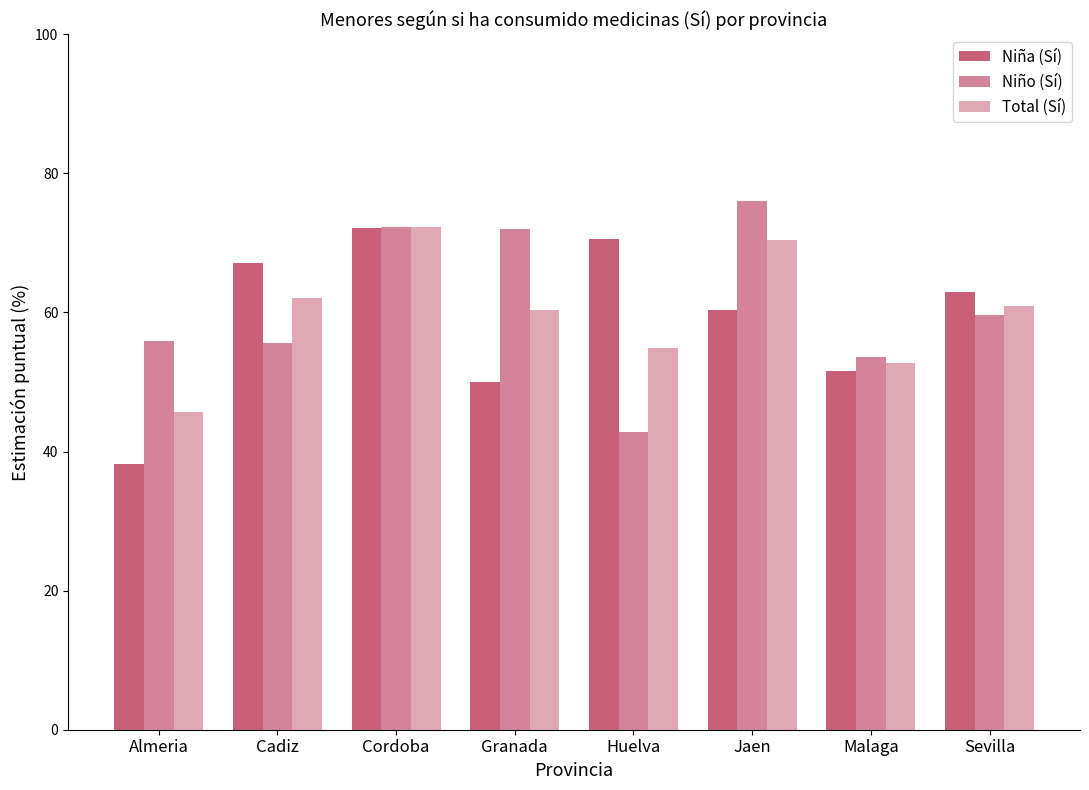

How many bars are there in total?

24